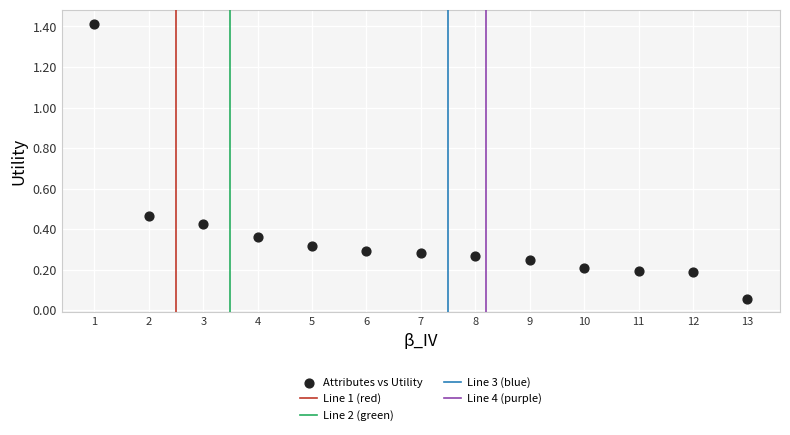

What is the range of X values (max minus min)?

12.0